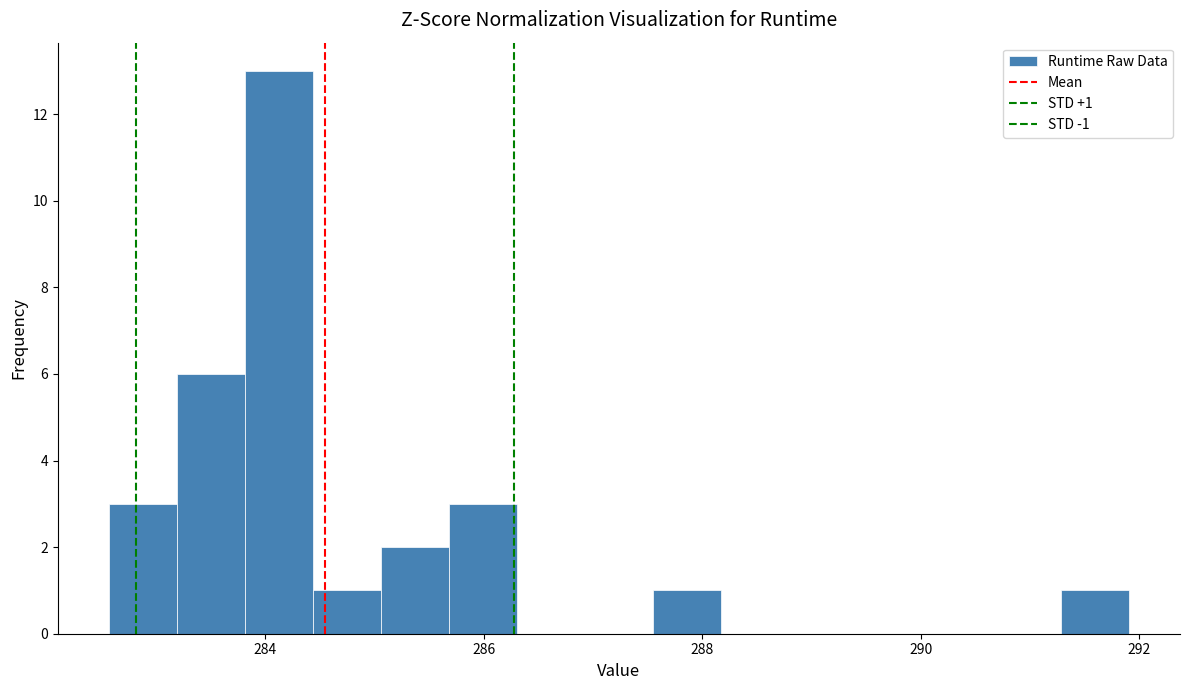

Read against the x-axis, roughly where is the centre of the tallest bar?

284.2